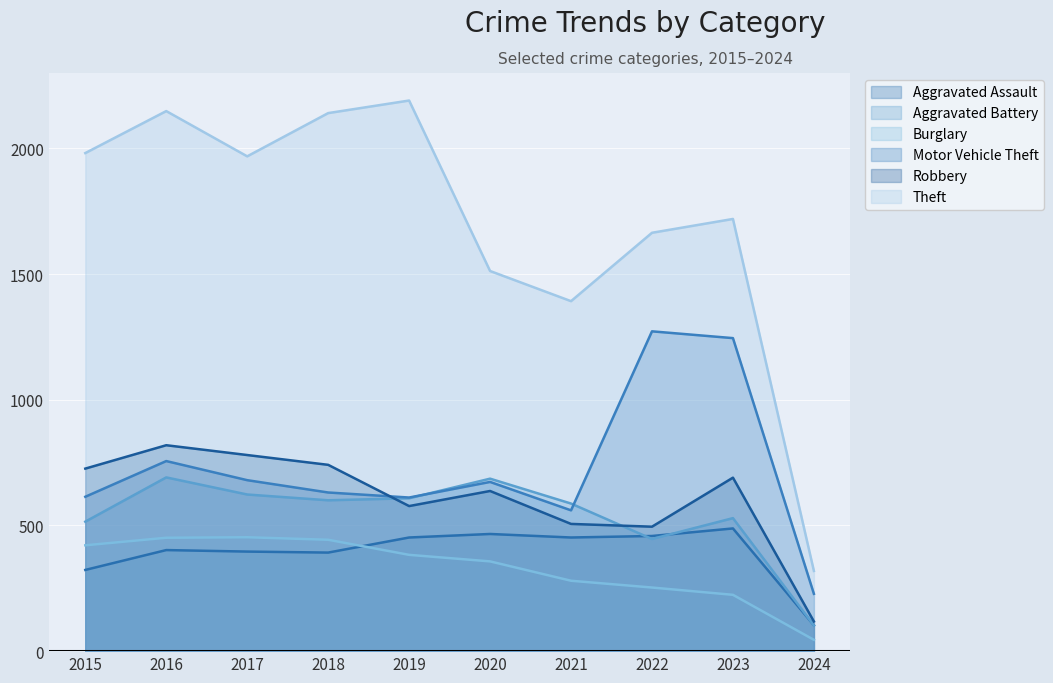

Rank the categories by Motor Vehicle Theft value from lowest to highest.

2024, 2021, 2019, 2015, 2018, 2020, 2017, 2016, 2023, 2022